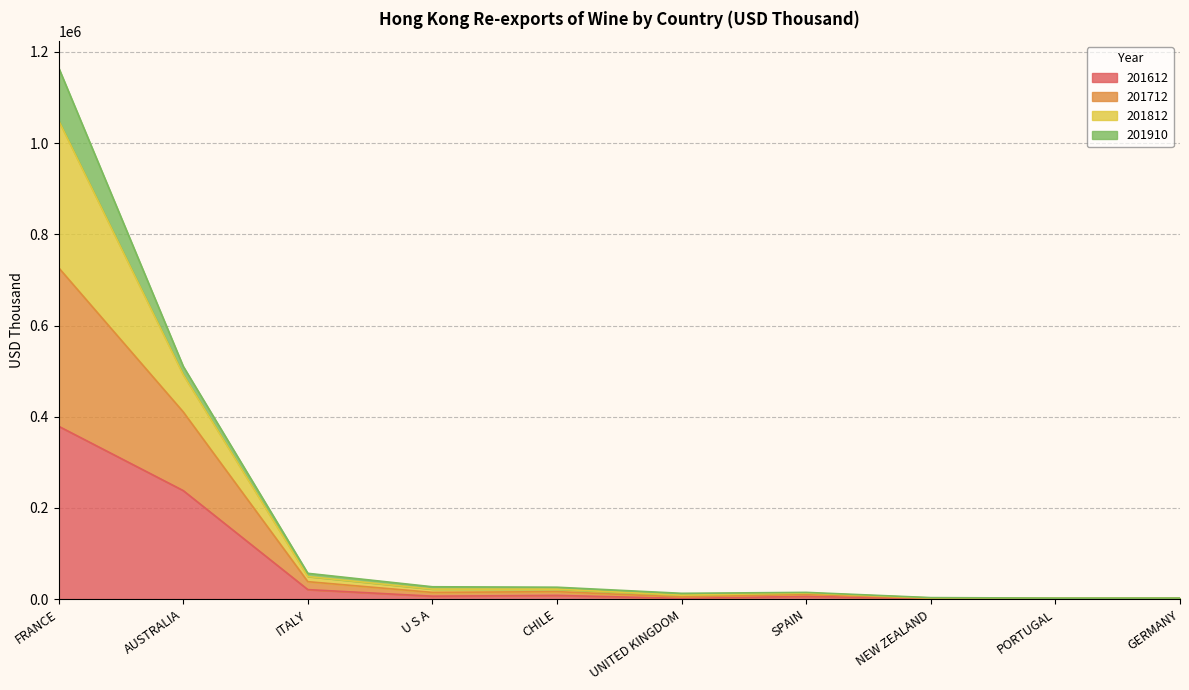

At which category is the sum across all series the highest?

FRANCE